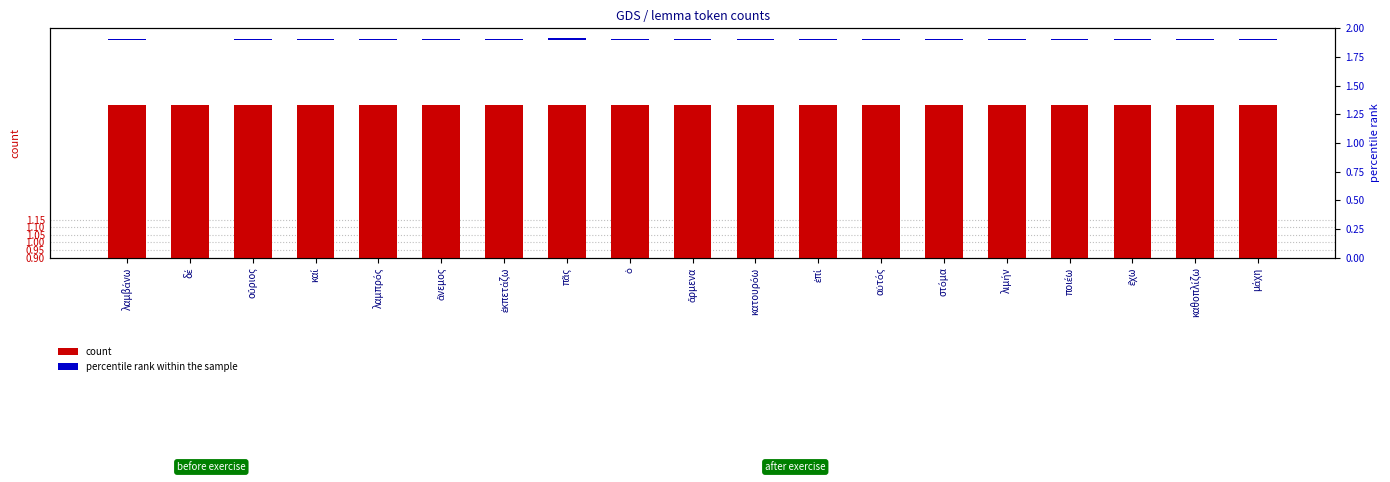

At which category is the sum across all series the highest?

πᾶς